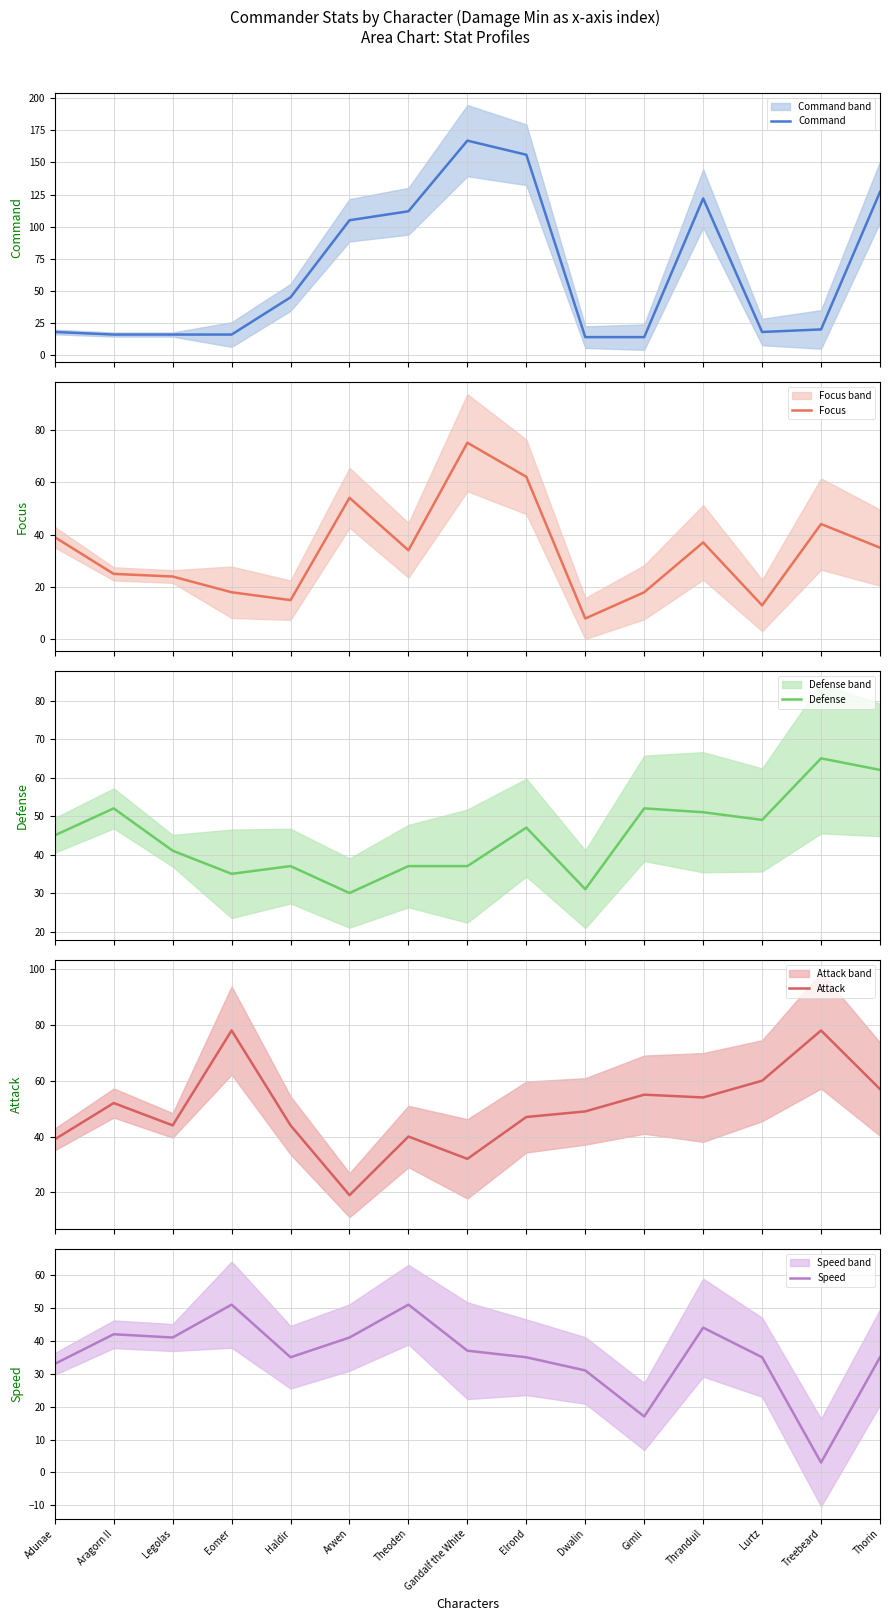

Which label corresponds to the largest value in the chart?

Gandalf the White